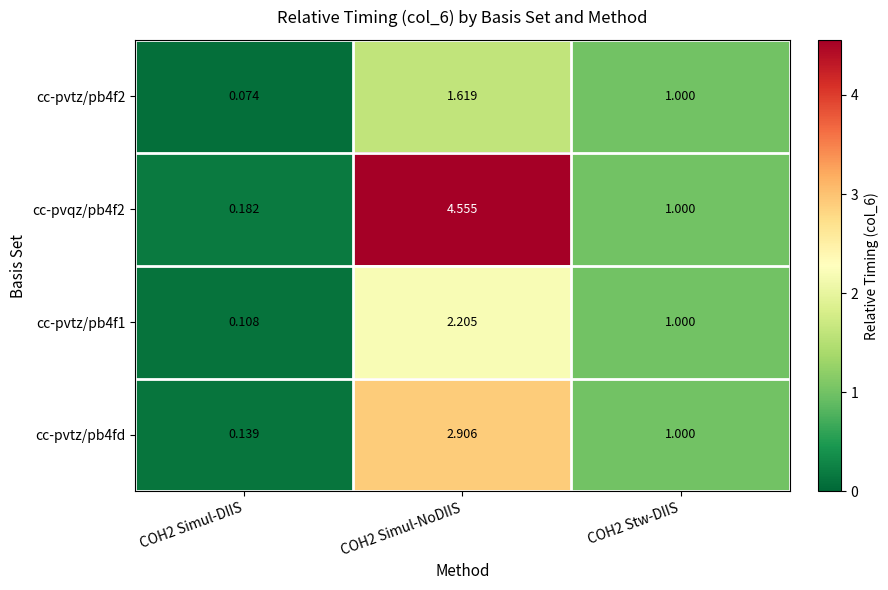

Is the value of cc-pvqz/pb4f2 at COH2 Stw-DIIS greater than the value of cc-pvtz/pb4f2 at COH2 Simul-DIIS?

Yes